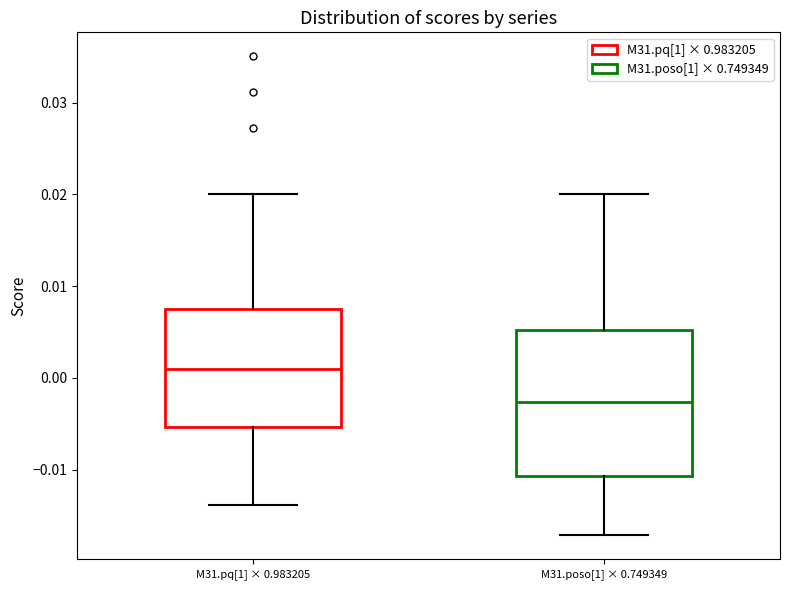

Where is the lower edge of the box for M31.poso[1] × 0.749349 on the y-axis? The values are not printed on the chart, so give them approximately, as read against the axis.

-0.011